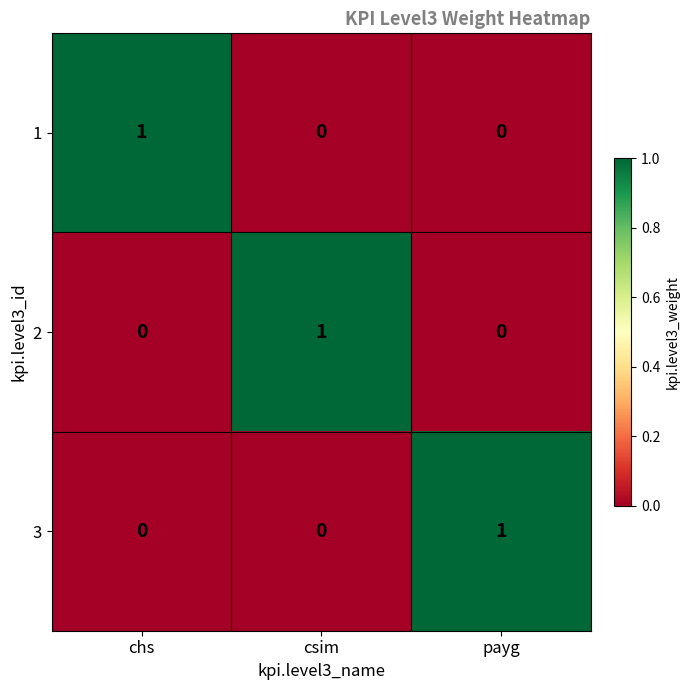

Reading left to right, transcribe all the data shown in this chart.

1: 1	0	0
2: 0	1	0
3: 0	0	1